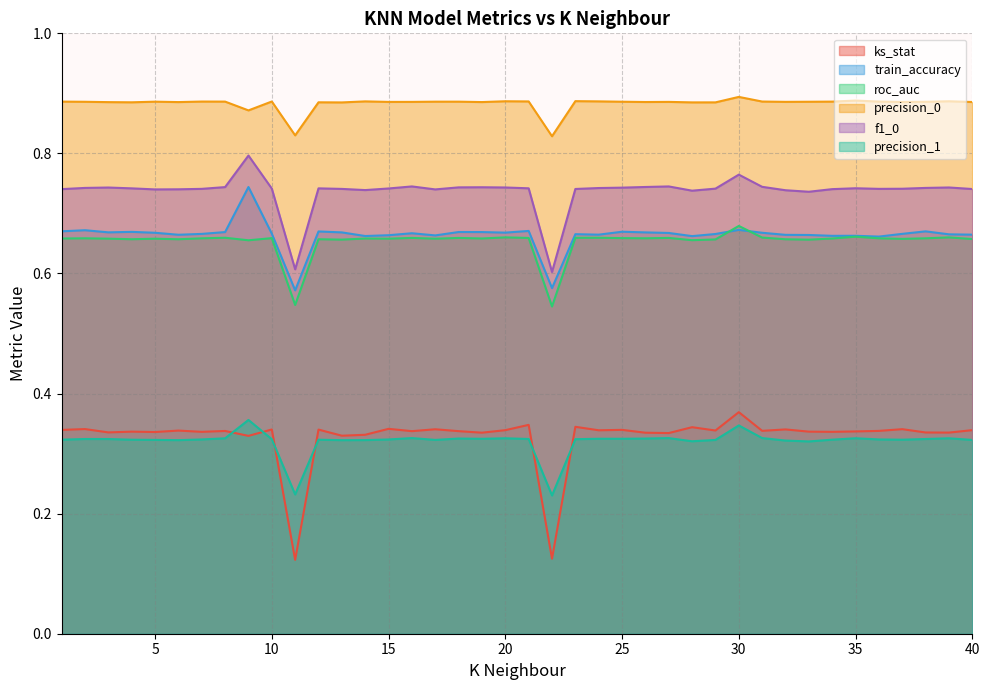

How many interior local peaks does the f1_0 series have?

9